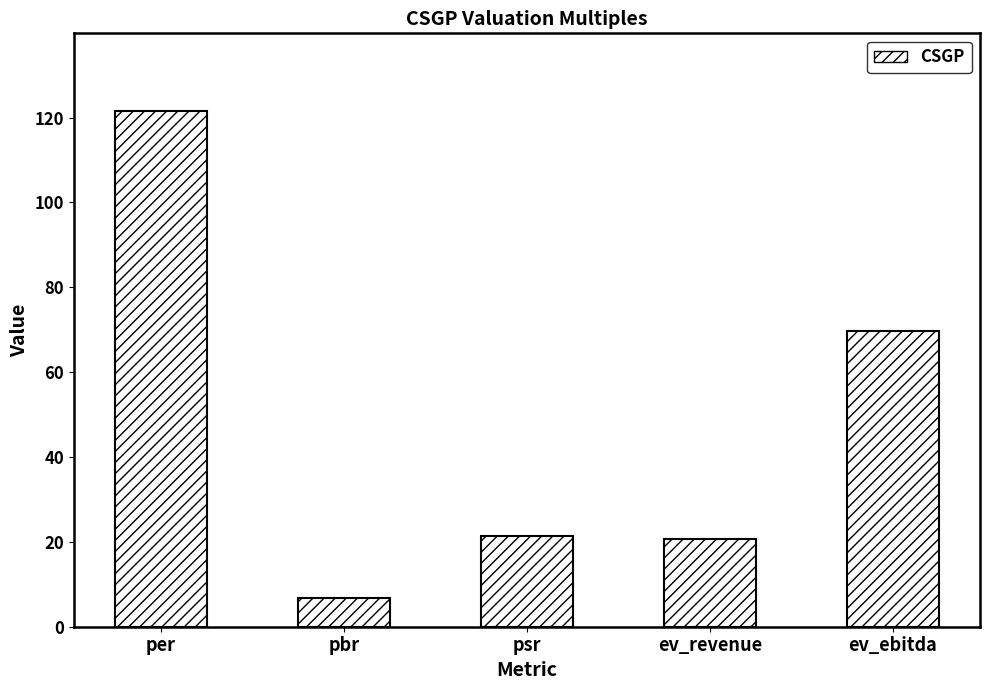

Reading left to right, extract all data points from this chart.

121.6	6.7	21.4	20.7	69.7